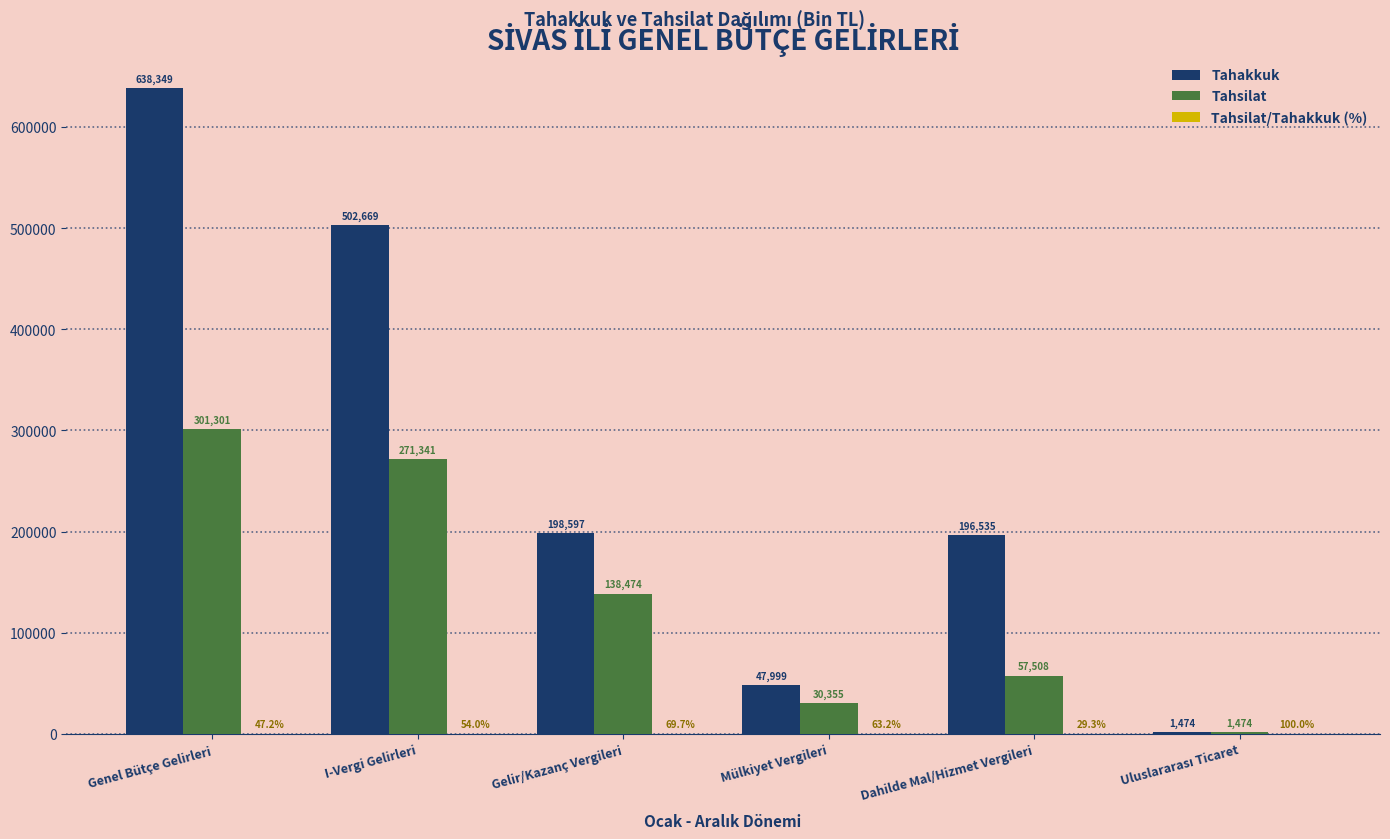

At which category is the sum across all series the highest?

Genel Bütçe Gelirleri